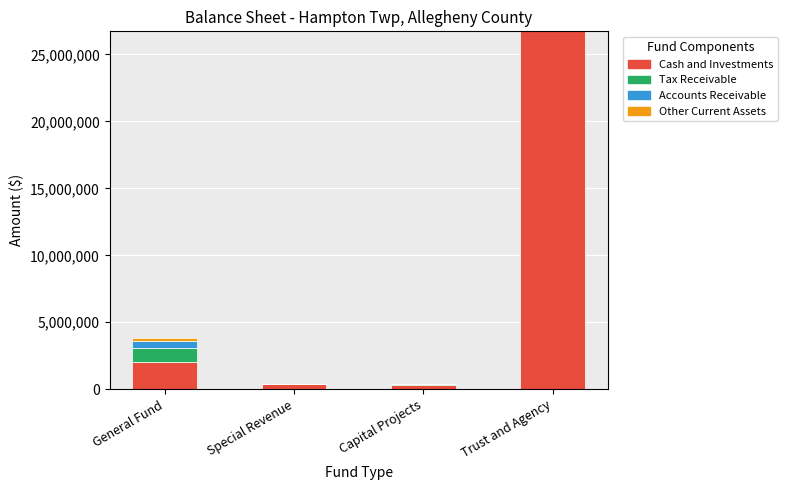

At which category is the sum across all series the highest?

Trust and Agency